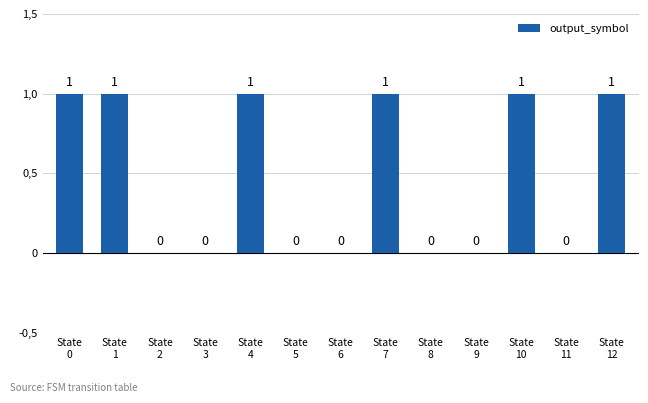

The value at State
3 is 1. True or false?

False